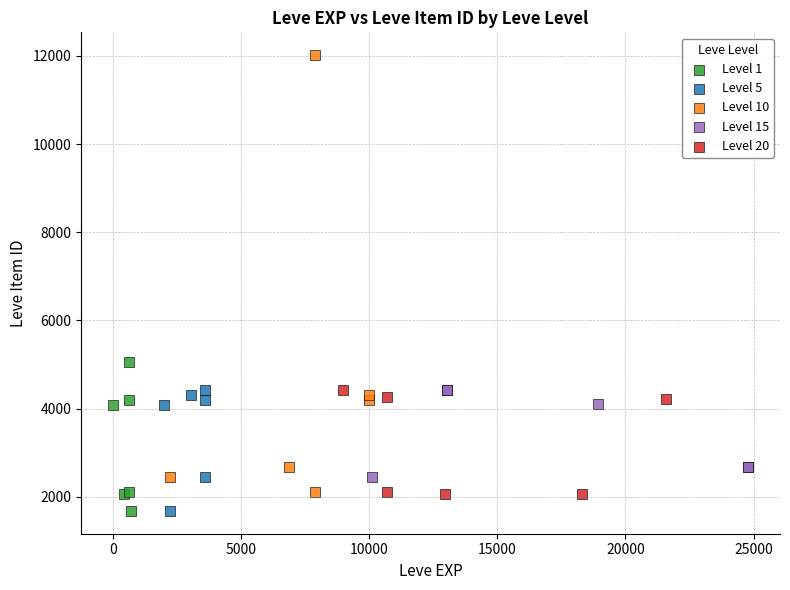

Which series contains the highest Y value?

Level 10